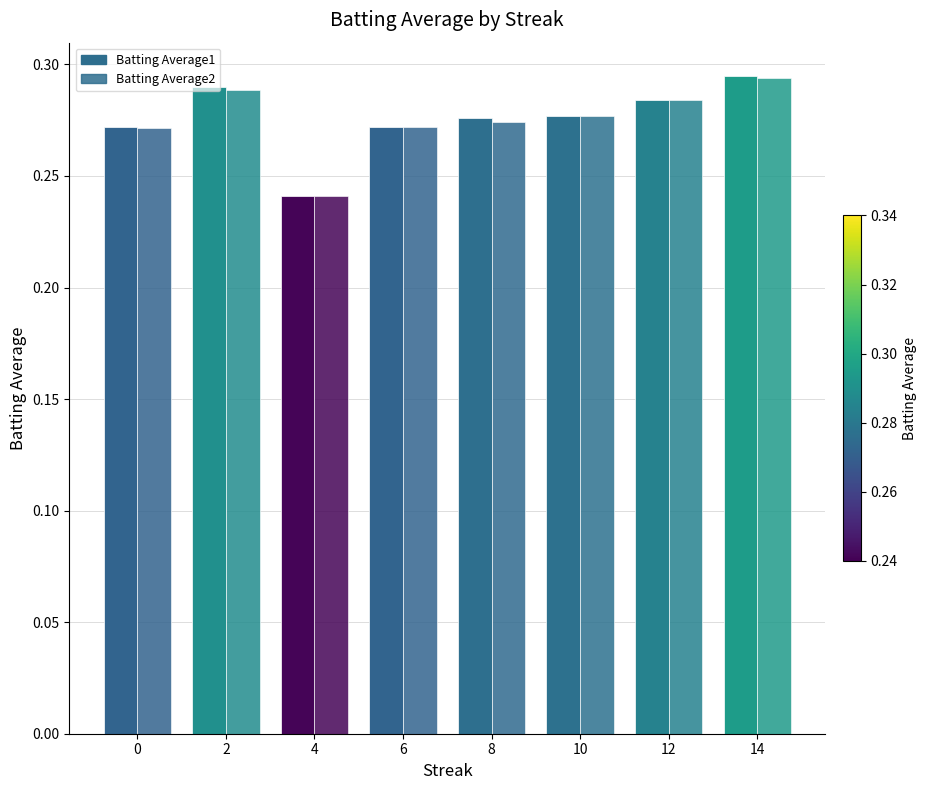

How many groups of bars are there?

8